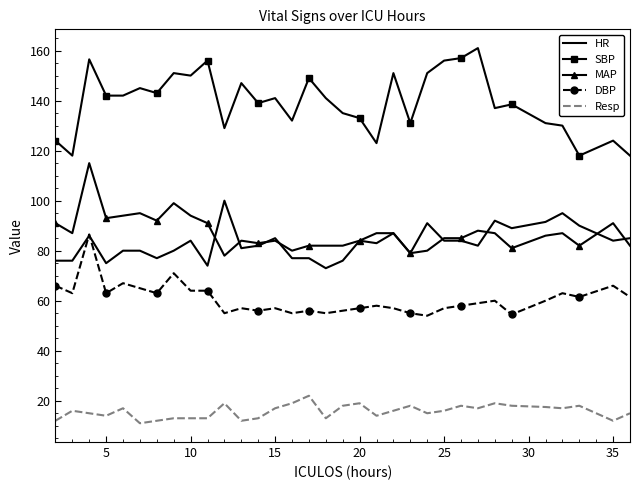

Which series has the largest total across all categories?

SBP